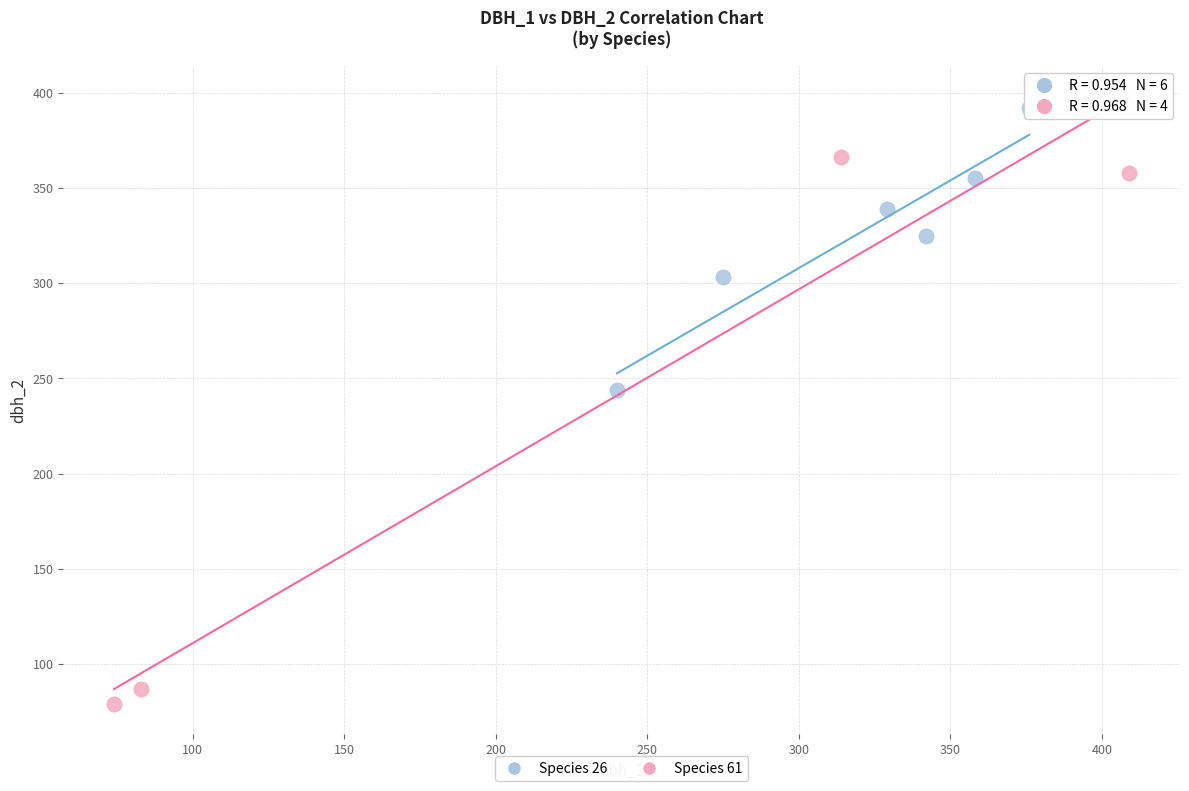

Which series contains the lowest Y value?

Species 61